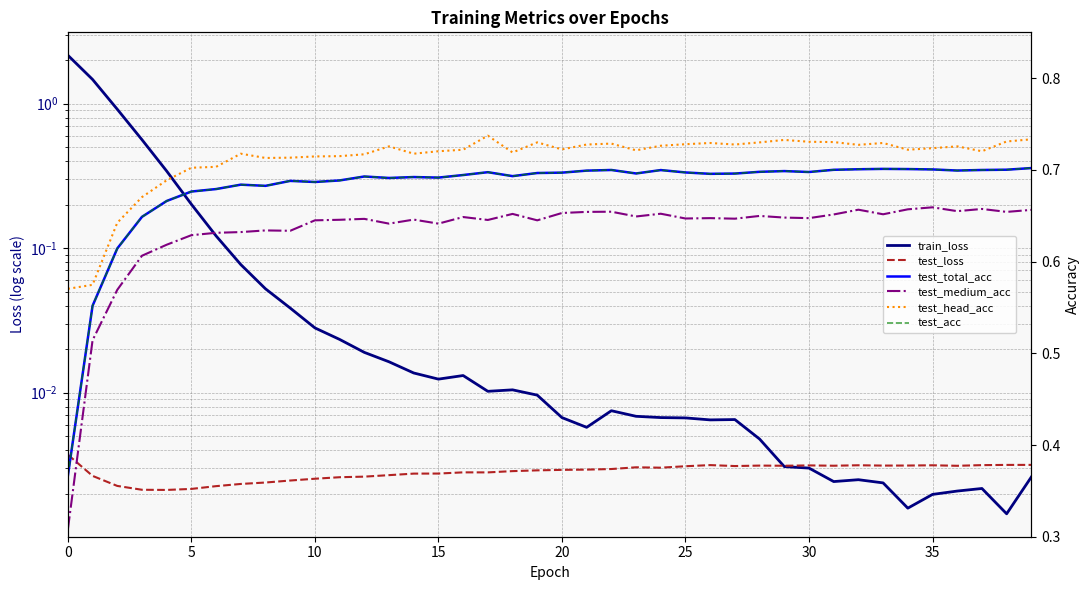

What is the greatest value displayed?

2.2